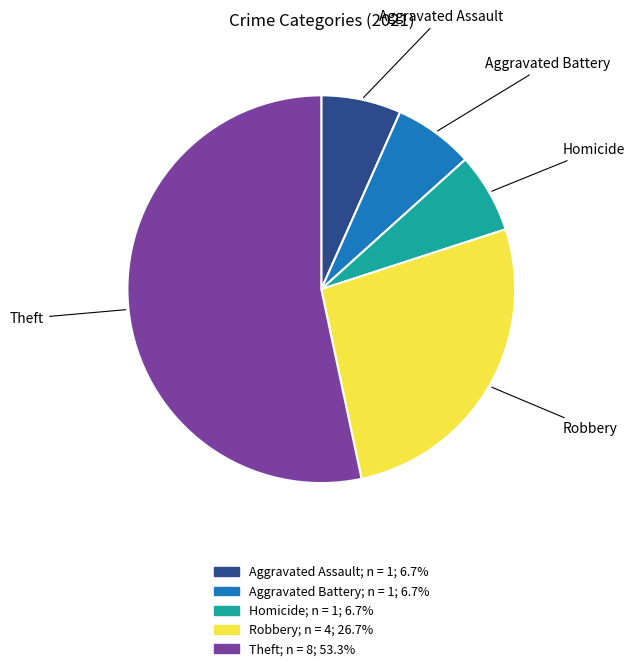

Between Aggravated Battery and Robbery, which is larger?

Robbery